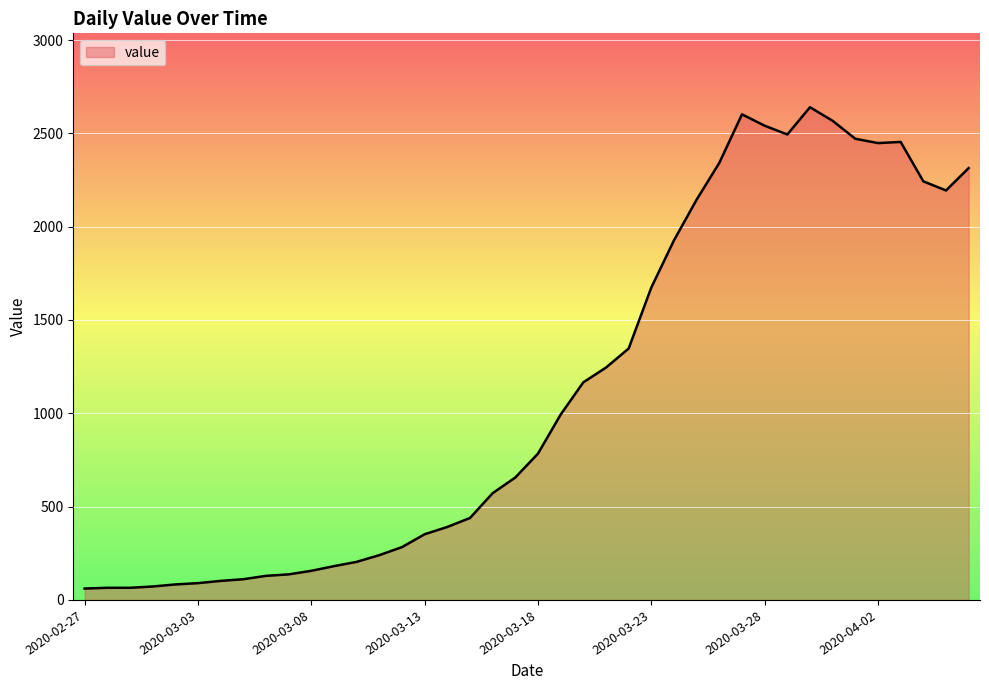

How many values are below 784?

20